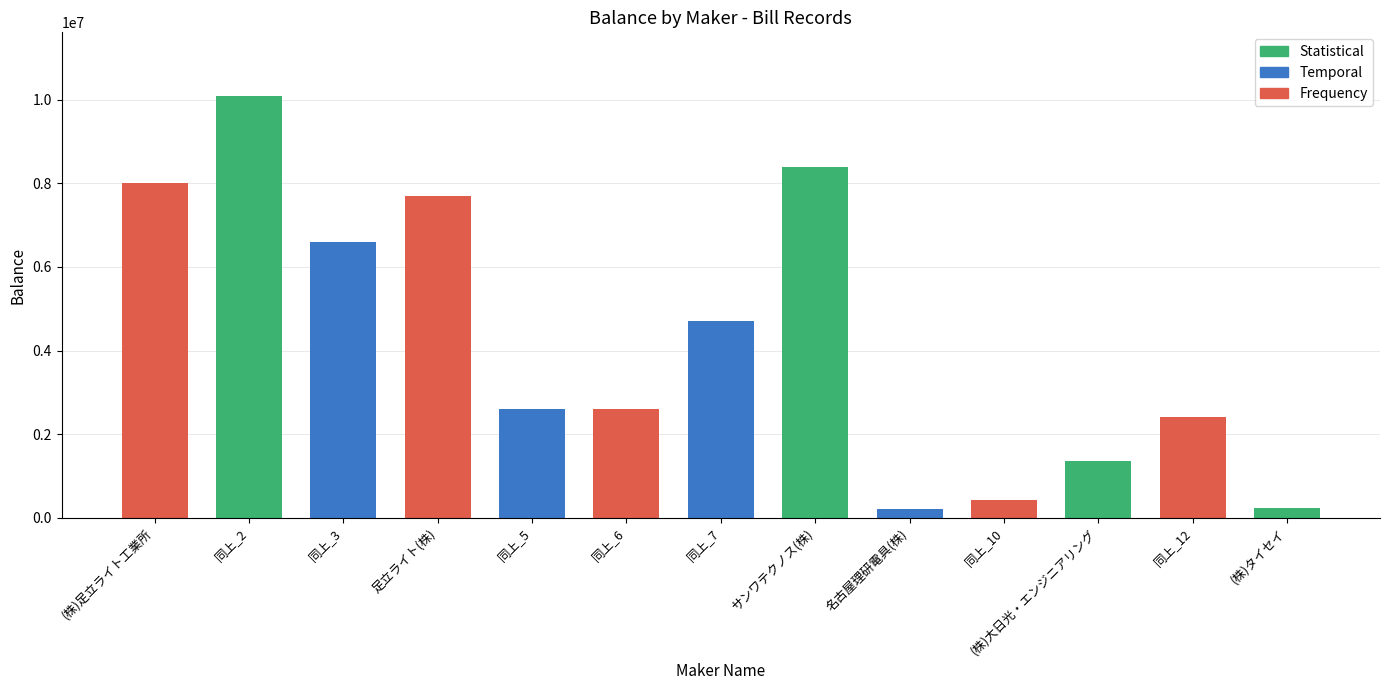

What is the greatest value displayed?

10100000